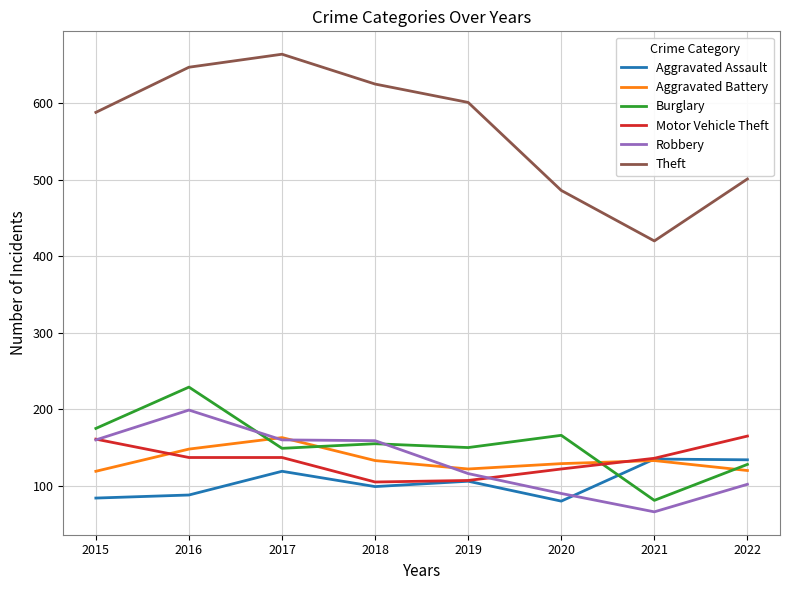

At which category is the sum across all series the highest?

2016